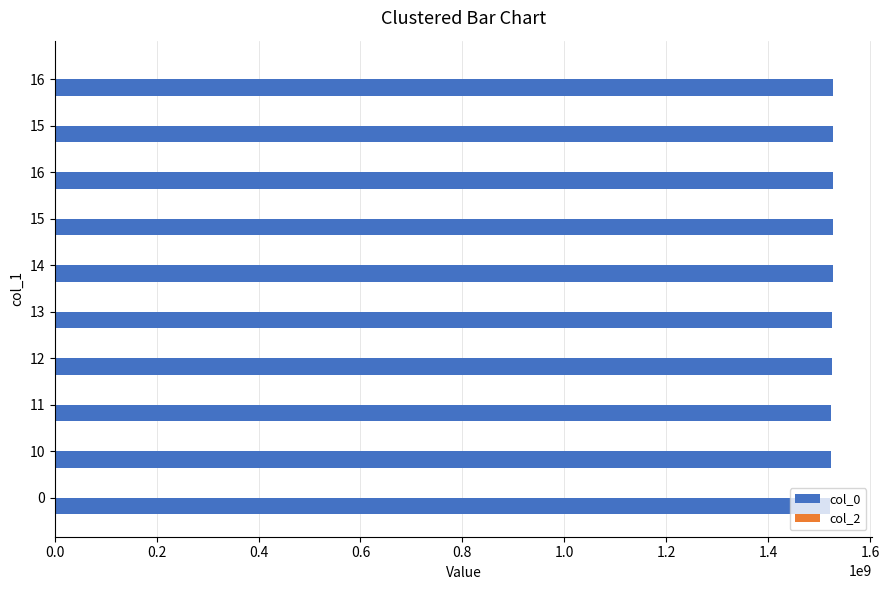

How many bars are there in total?

10